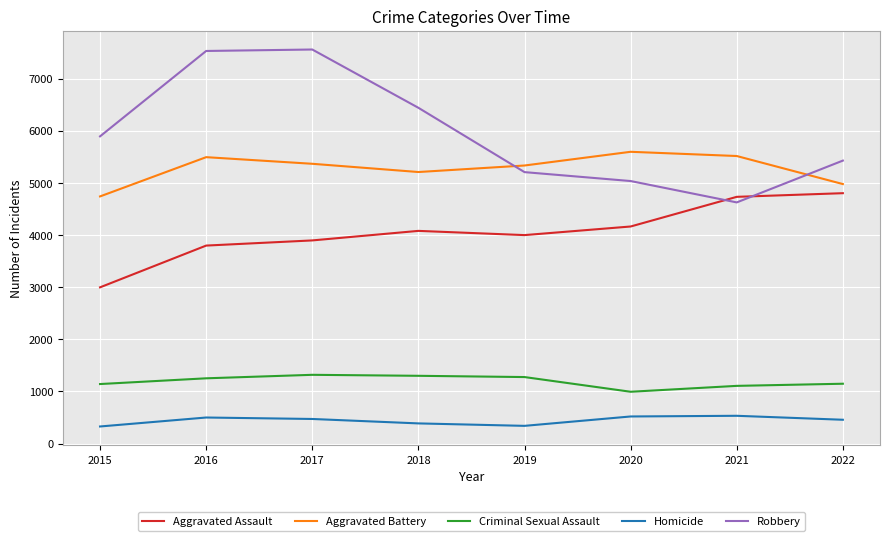

True or false: Aggravated Battery and Robbery cross at least once.

True